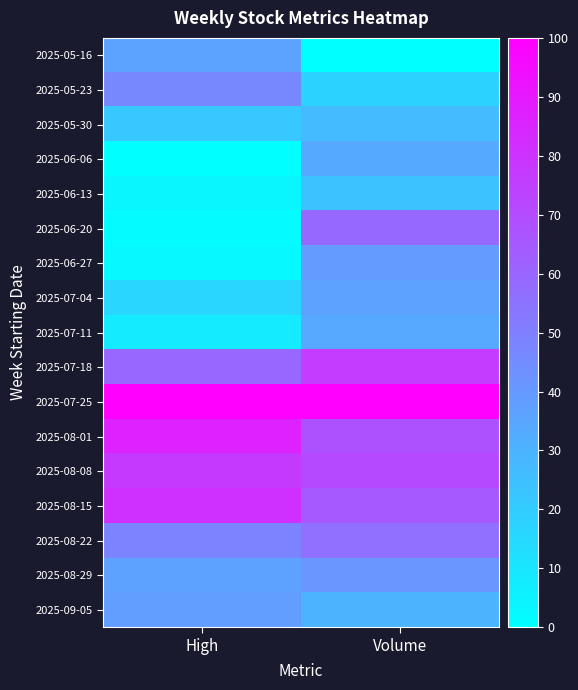

At how many categories does at least one series exceed 0?

2